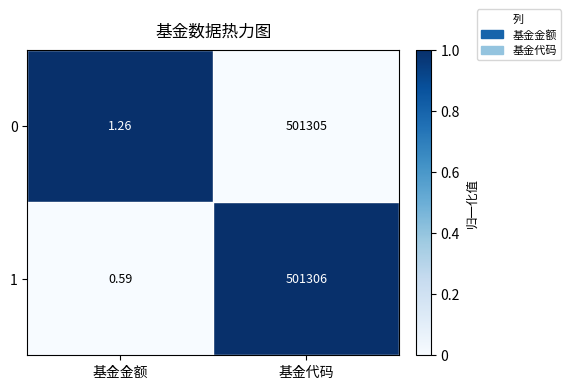

At which category is the sum across all series the highest?

基金代码